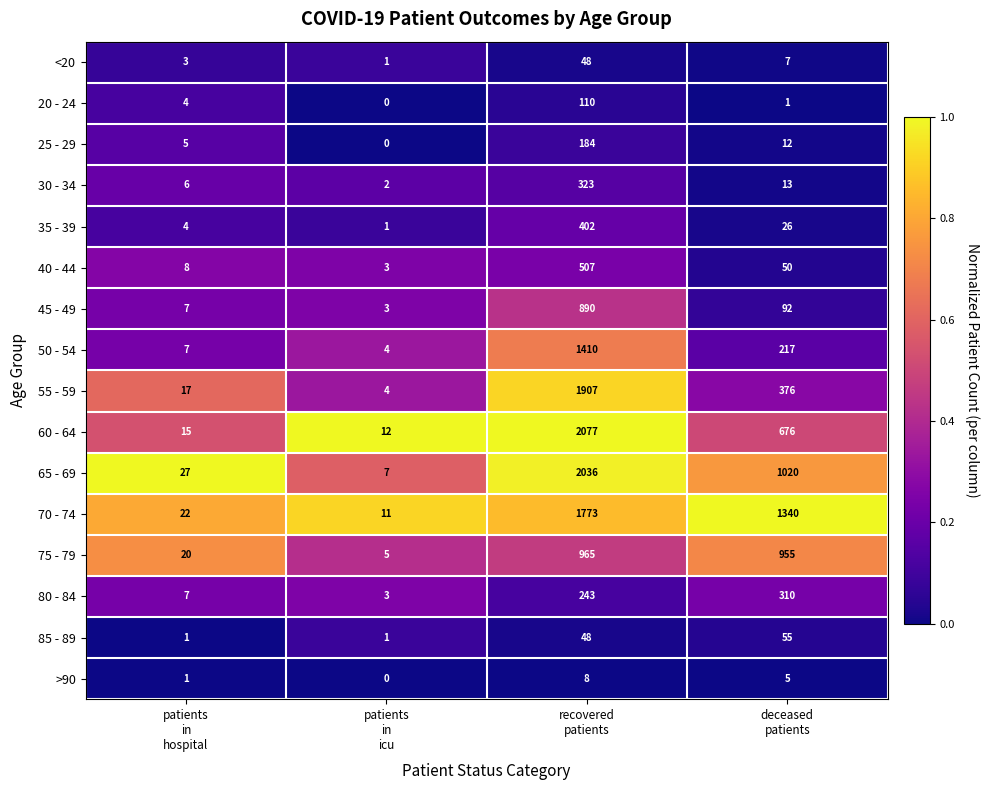

What is the greatest value displayed?

2077